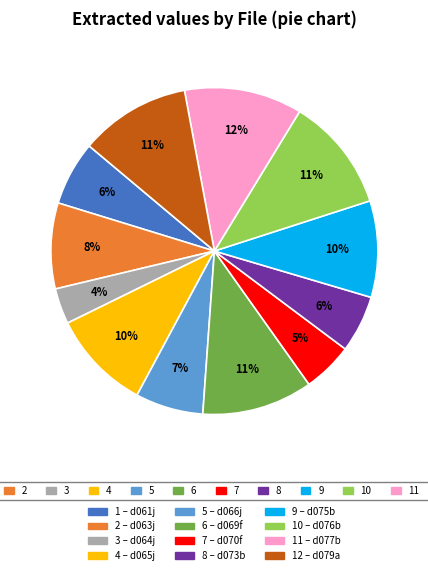

To the nearest percent, what is the difference between the largest and smallest slice percentages?

8%